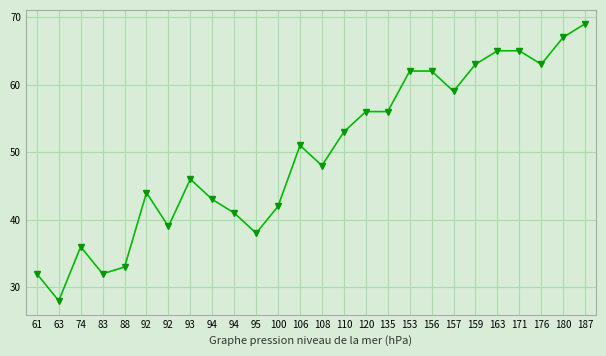

Which category has the highest value across all series?

187